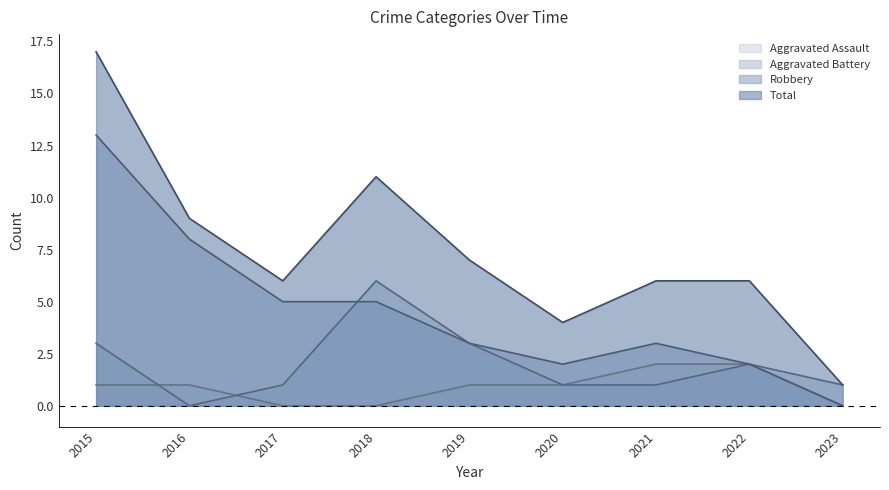

True or false: Robbery and Aggravated Battery cross at least once.

True